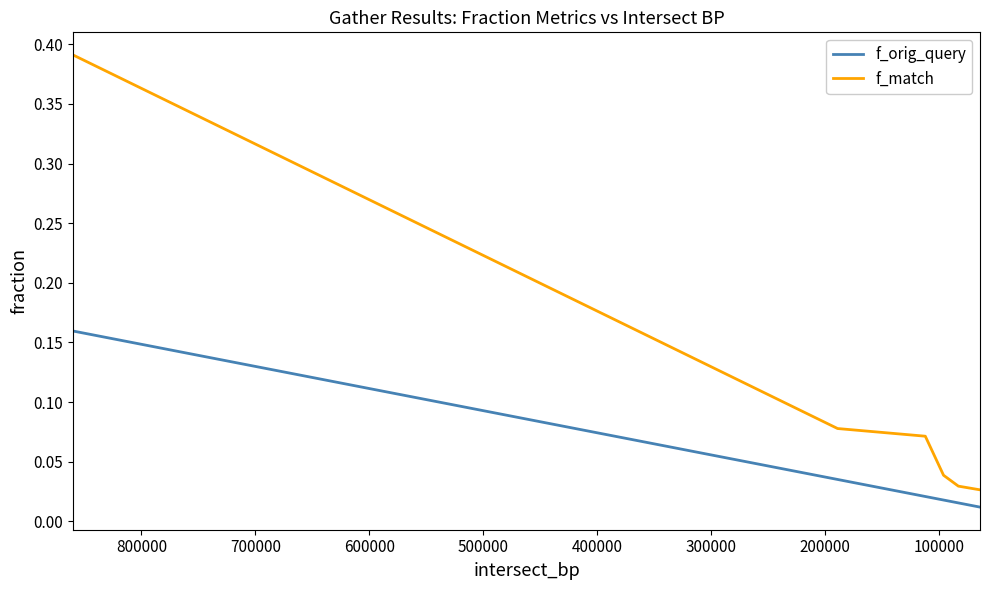

Does the chart display data point markers on the line(s)?

No